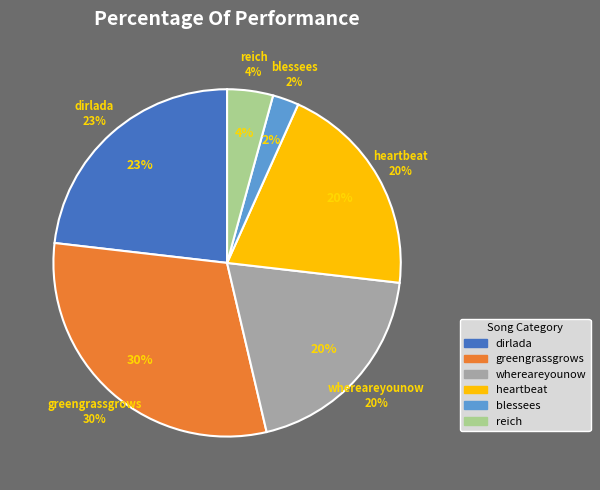

How many slices are in this pie chart?

6